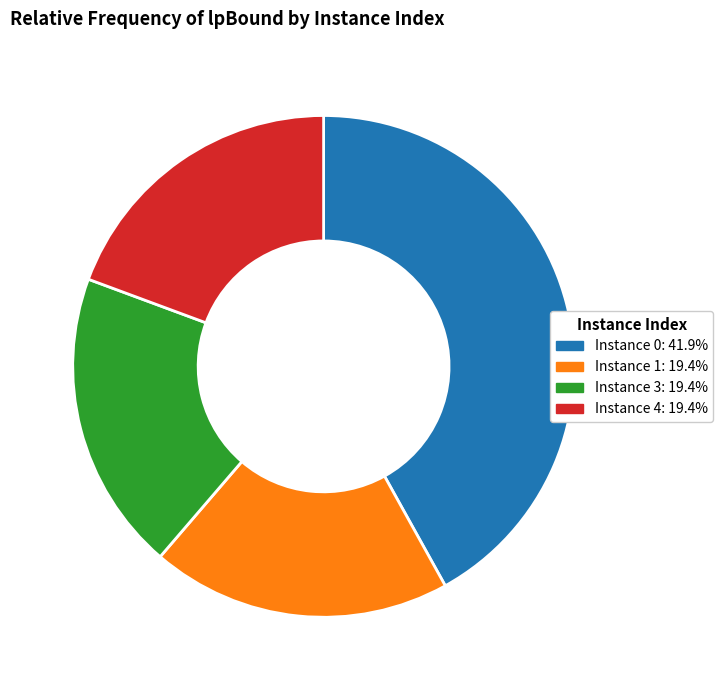

Does any single category account for the majority?

No